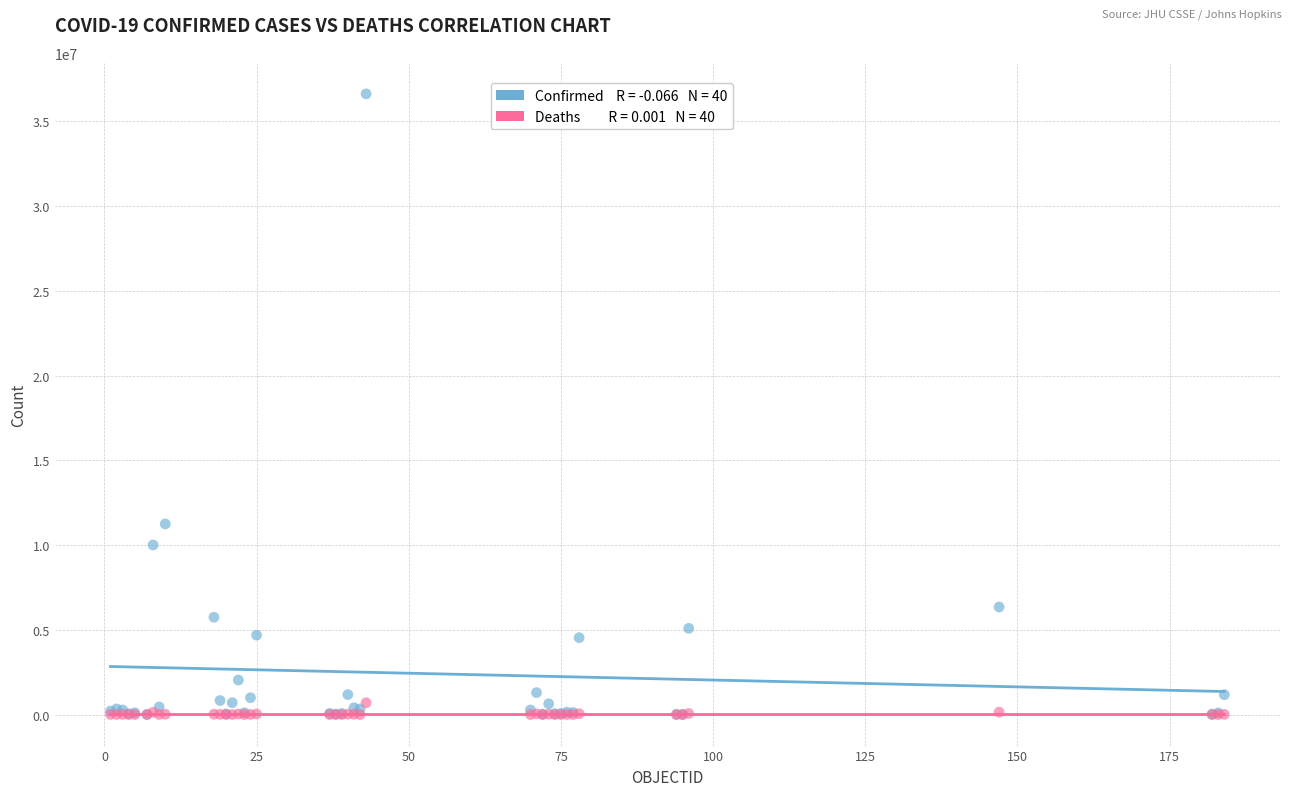

Across all series, what Y value is closest to 18310196?

11247412